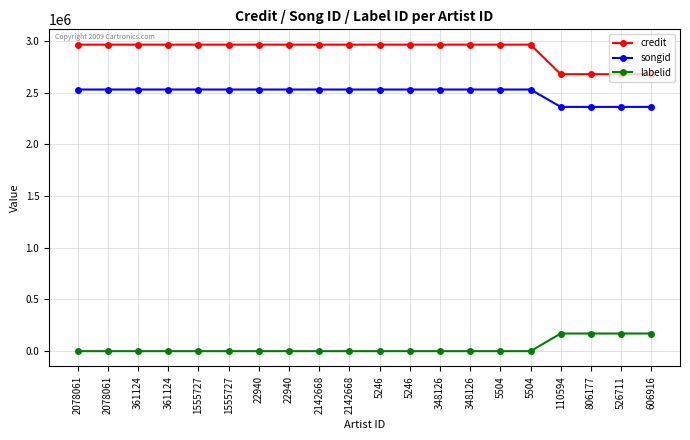

Is this an area chart (filled region under the line)?

No